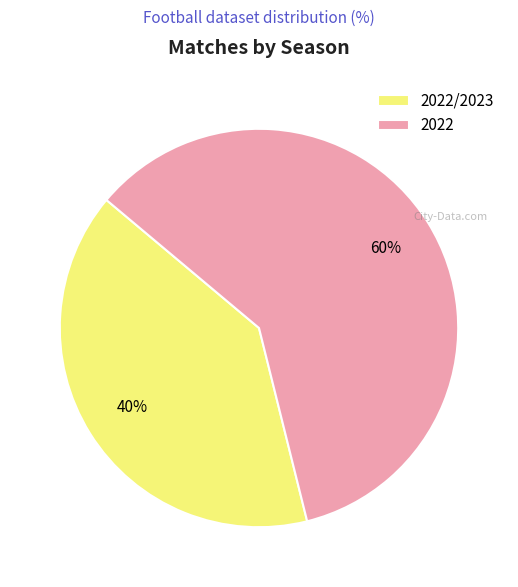

Approximately how many times larger is the value at 2022/2023 compared to 2022?

0.7